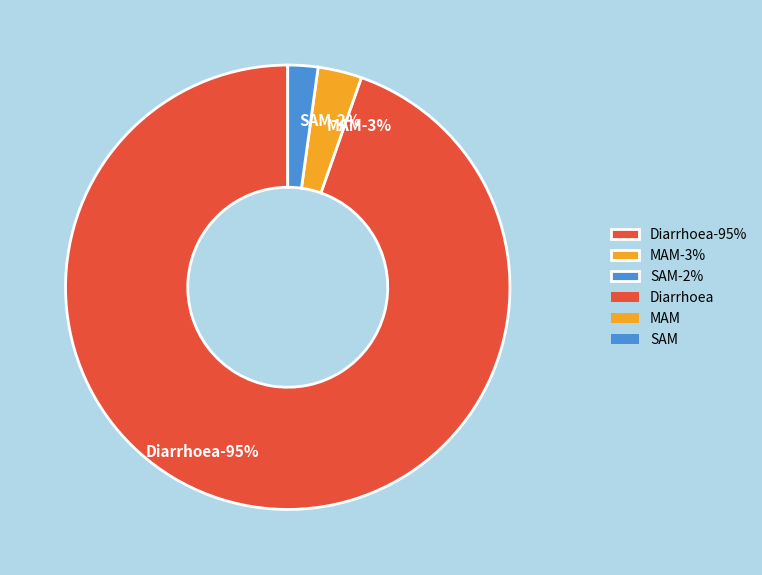

Is it true that MAM is 3% of the pie?

True